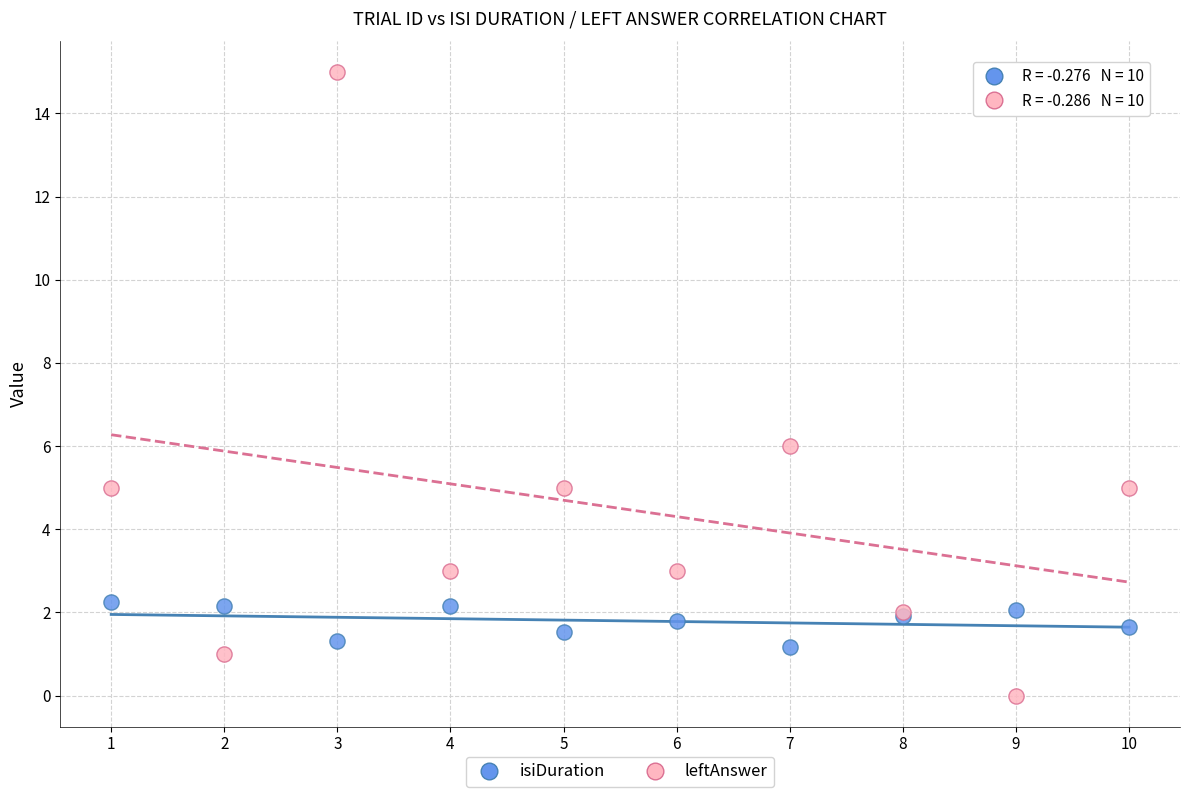

What is the X range (max minus min) for the scatter plot?

9.0